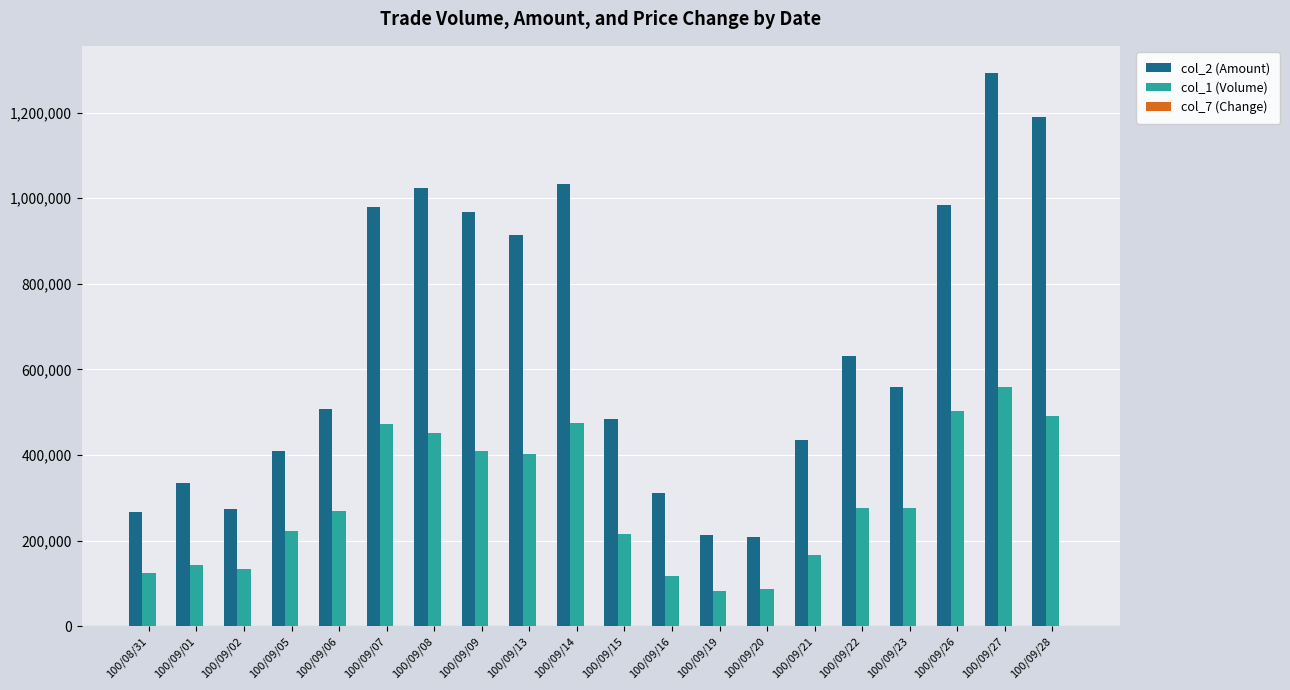

Which category has the highest value in the col_1 (Volume) series?

100/09/27